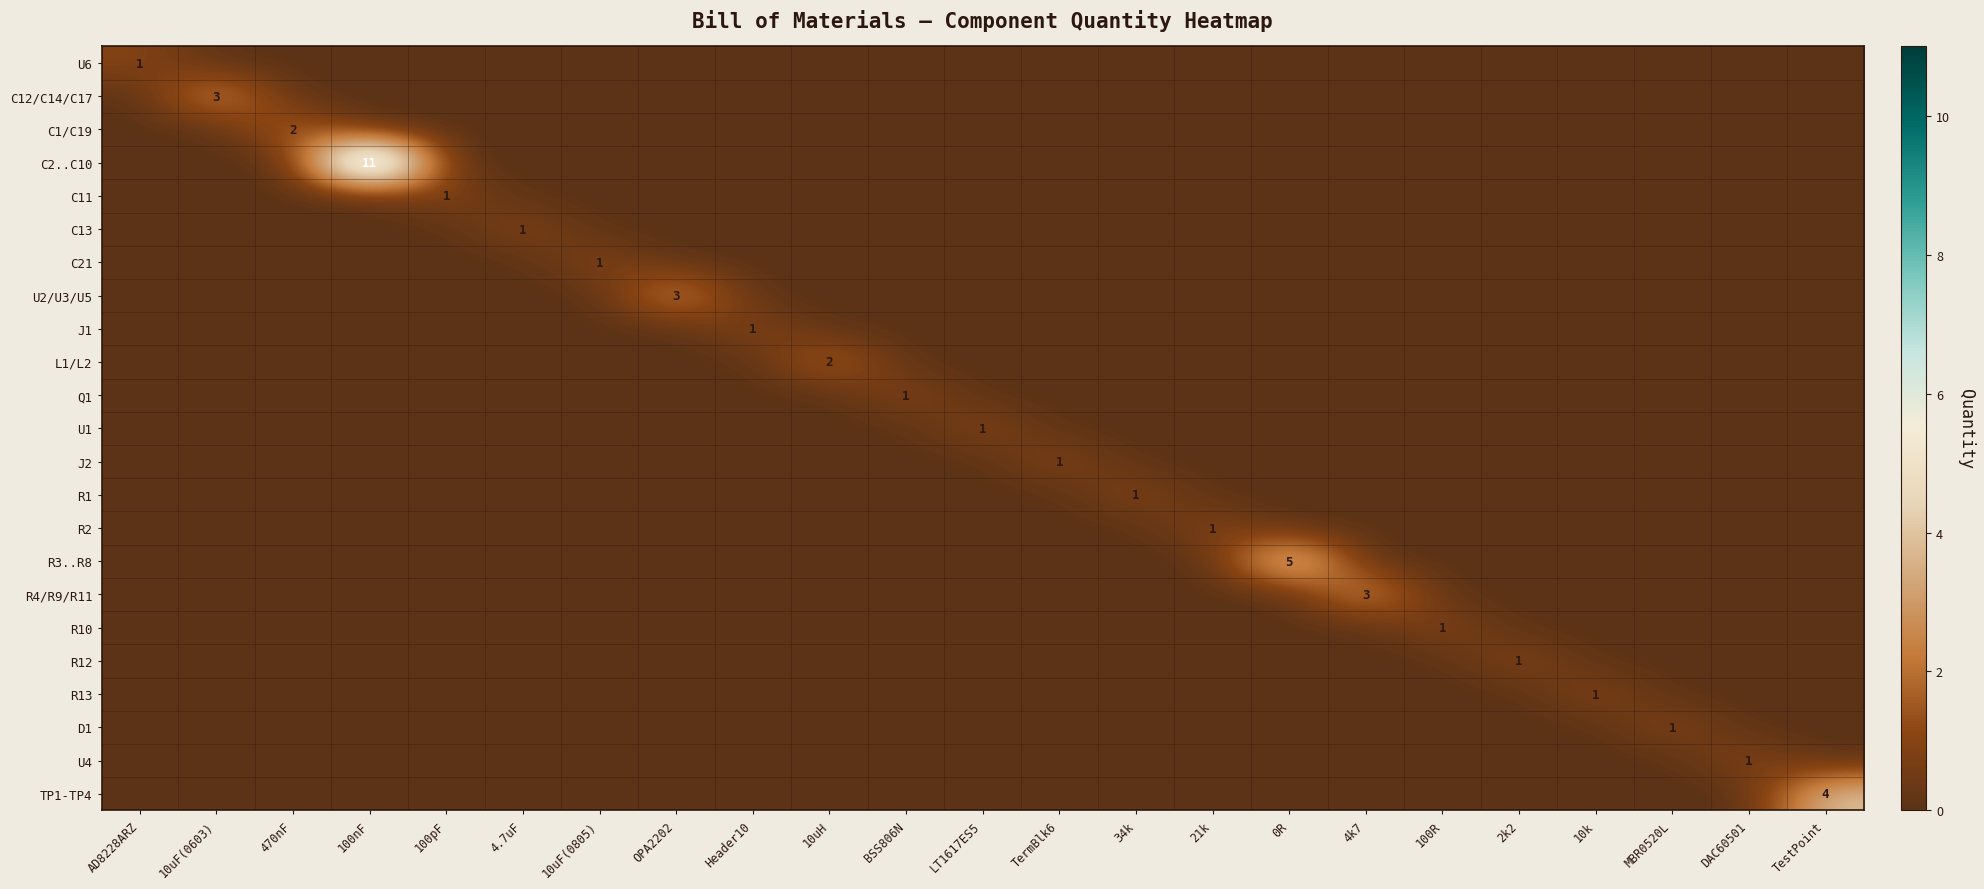

What is the difference between the maximum and second lowest values in the C13 series?

1